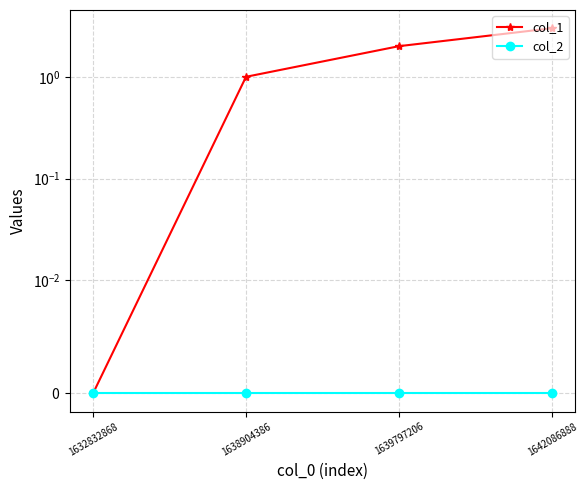

Is it true that col_1 equals 1 at 1638904386?

True